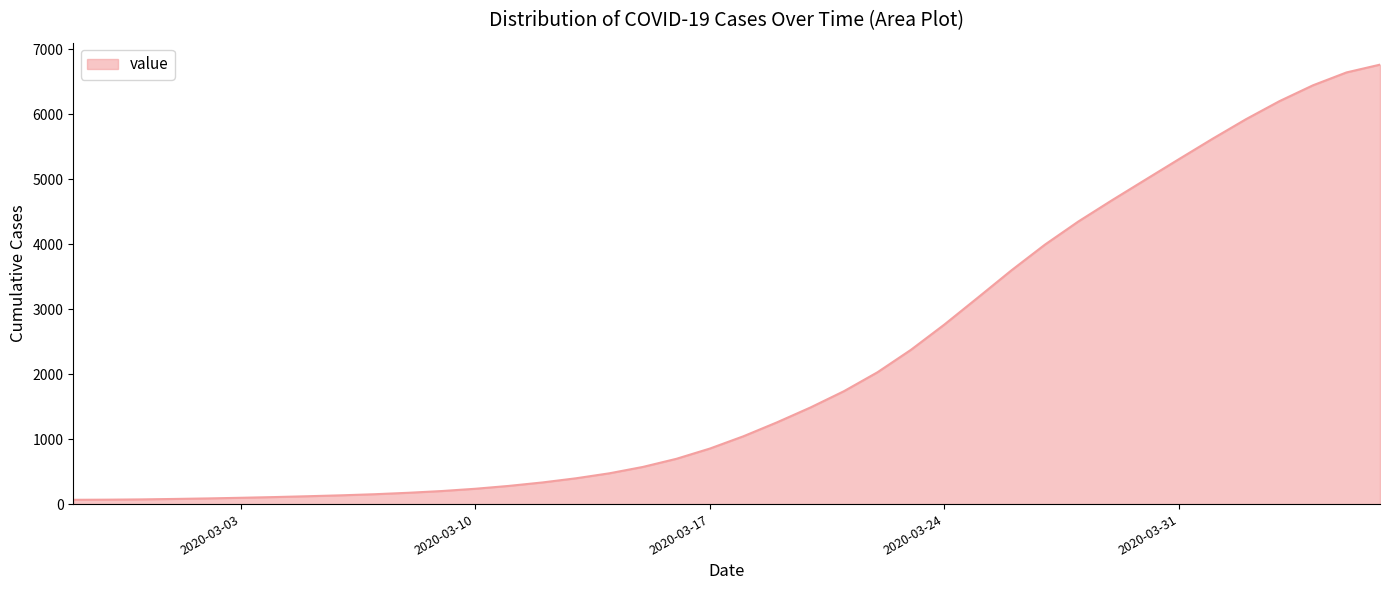

List the labels in order of value, largest first.

2020-04-06, 2020-04-05, 2020-04-04, 2020-04-03, 2020-04-02, 2020-04-01, 2020-03-31, 2020-03-30, 2020-03-29, 2020-03-28, 2020-03-27, 2020-03-26, 2020-03-25, 2020-03-24, 2020-03-23, 2020-03-22, 2020-03-21, 2020-03-20, 2020-03-19, 2020-03-18, 2020-03-17, 2020-03-16, 2020-03-15, 2020-03-14, 2020-03-13, 2020-03-12, 2020-03-11, 2020-03-10, 2020-03-09, 2020-03-08, 2020-03-07, 2020-03-06, 2020-03-05, 2020-03-04, 2020-03-03, 2020-03-02, 2020-03-01, 2020-02-29, 2020-02-28, 2020-02-27